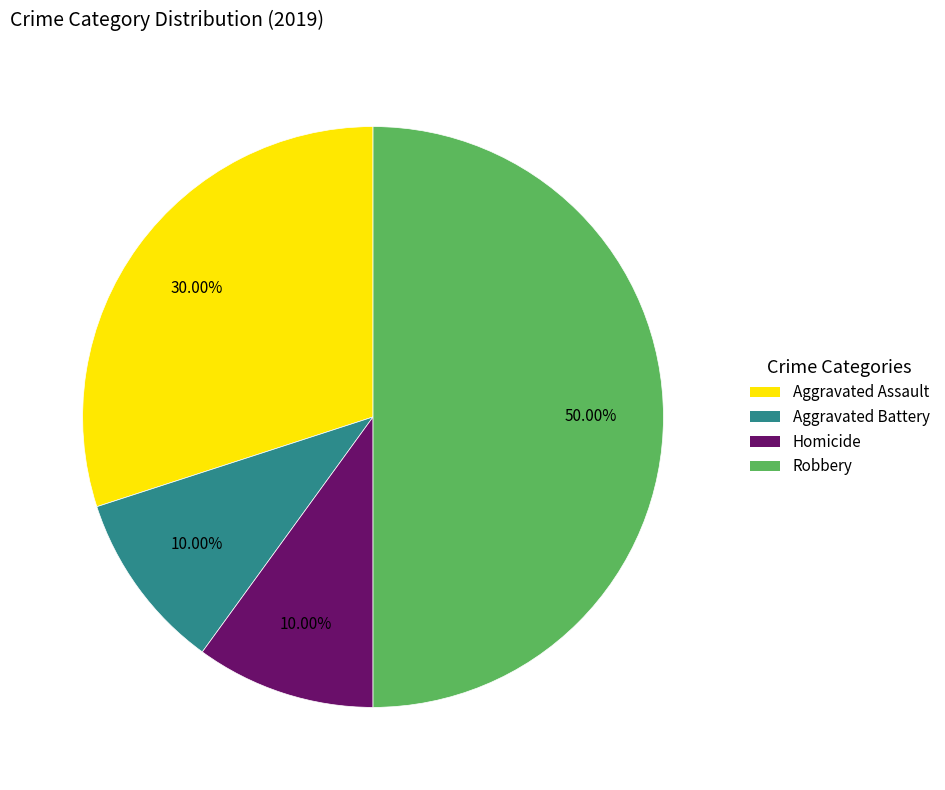

How many slices are in this pie chart?

4